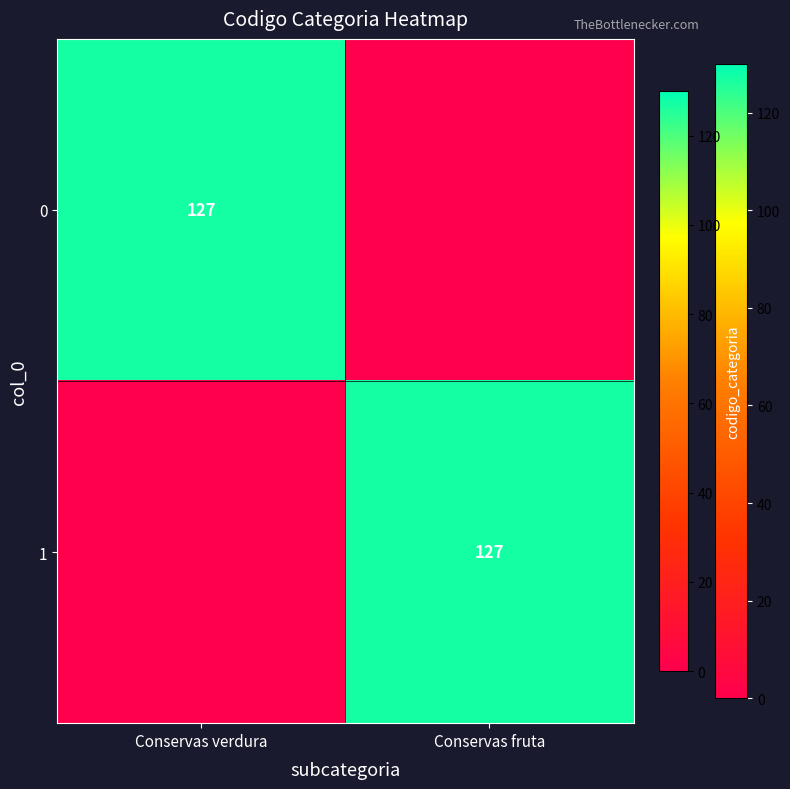

Is it true that 0 equals 127 at Conservas verdura?

True